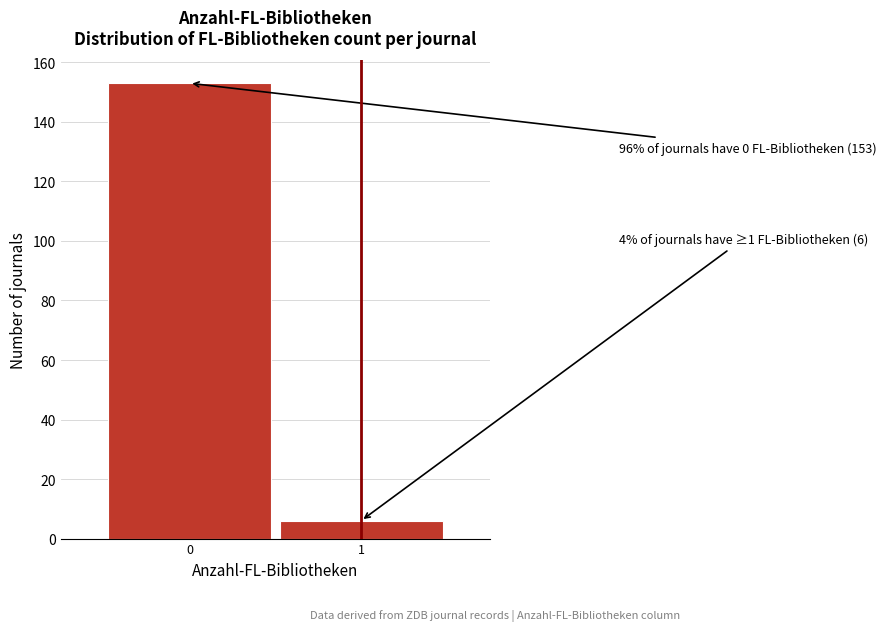

Reading left to right, transcribe all the data shown in this chart.

153	6